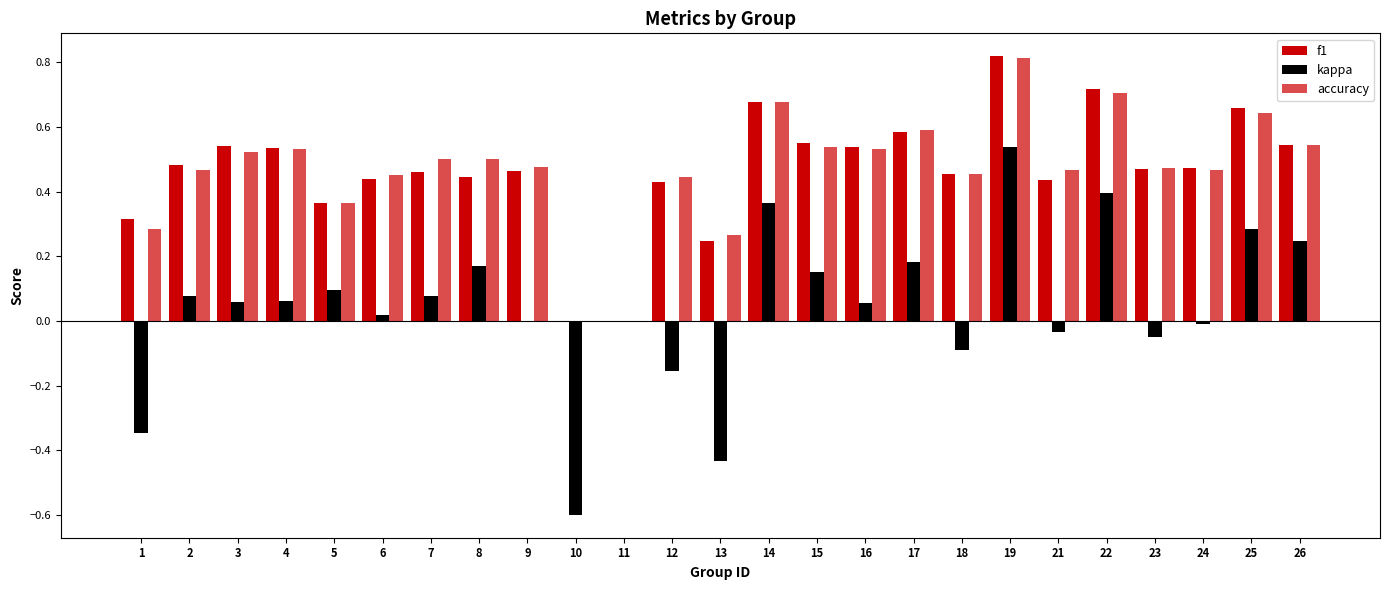

How many f1 values are between 0 and 1?

25